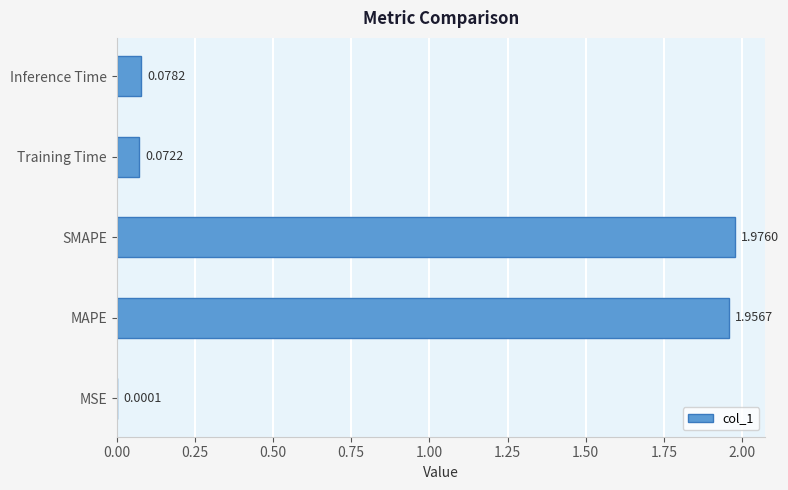

What is the sum of the values at MAPE and SMAPE?

3.9